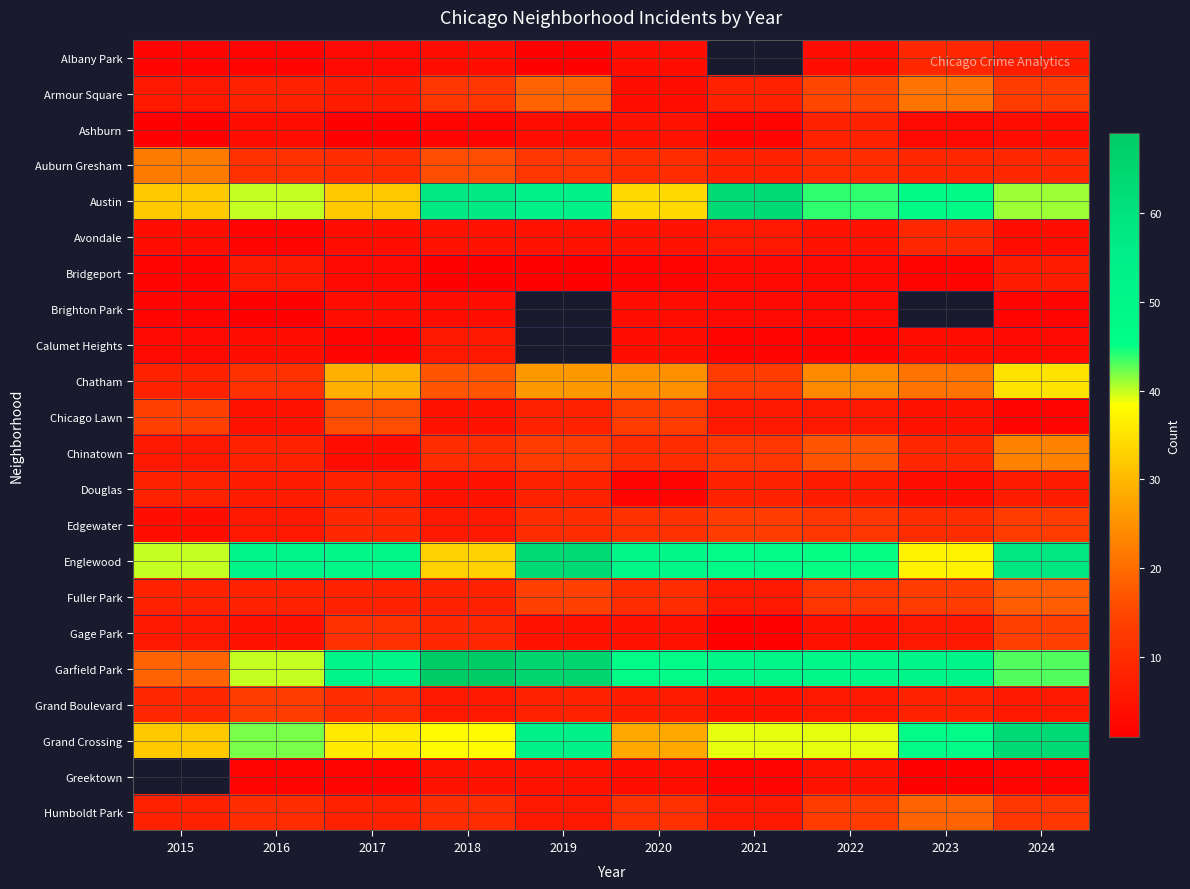

Which series has the largest total across all categories?

Garfield Park